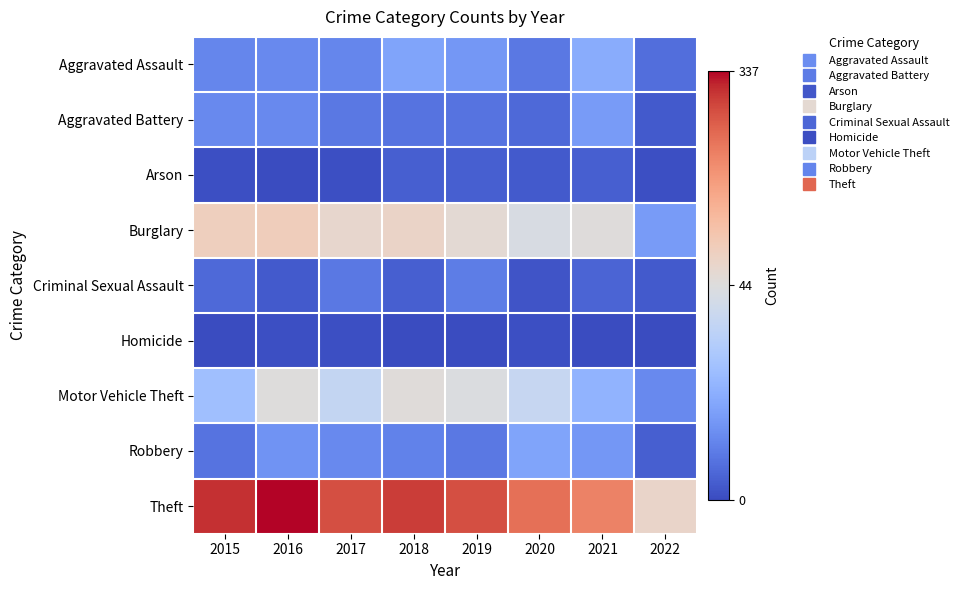

Reading left to right, extract all data points from this chart.

Aggravated Assault: 2015=12	2016=13	2017=12	2018=19	2019=16	2020=9	2021=21	2022=7
Aggravated Battery: 2015=13	2016=13	2017=9	2018=8	2019=8	2020=6	2021=17	2022=3
Arson: 2015=1	2016=0	2017=1	2018=4	2019=4	2020=3	2021=4	2022=1
Burglary: 2015=90	2016=96	2017=67	2018=76	2019=58	2020=42	2021=47	2022=17
Criminal Sexual Assault: 2015=6	2016=3	2017=9	2018=4	2019=10	2020=2	2021=5	2022=3
Homicide: 2015=0	2016=1	2017=1	2018=0	2019=0	2020=1	2021=0	2022=0
Motor Vehicle Theft: 2015=27	2016=44	2017=36	2018=50	2019=43	2020=37	2021=23	2022=13
Robbery: 2015=8	2016=15	2017=13	2018=11	2019=9	2020=19	2021=16	2022=4
Theft: 2015=311	2016=337	2017=280	2018=300	2019=281	2020=245	2021=221	2022=74